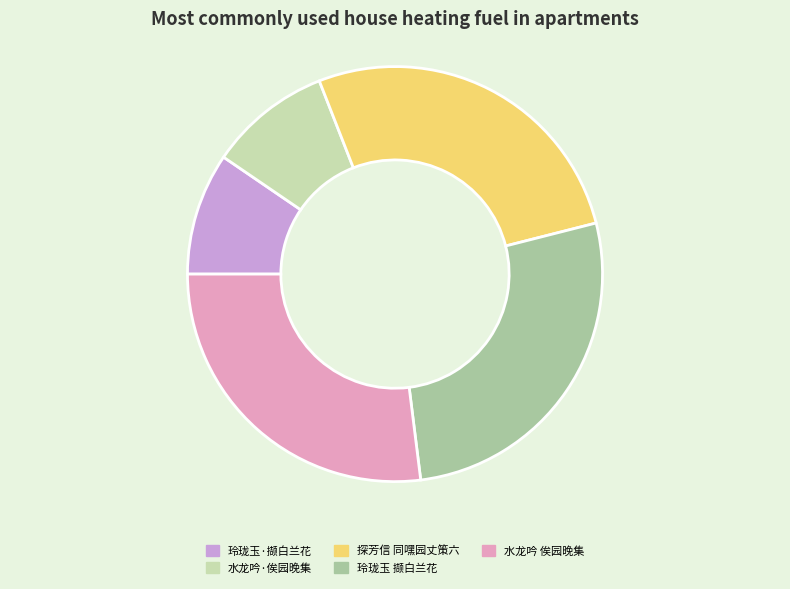

Is 探芳信 同嘿园丈策六 the majority of the pie?

No